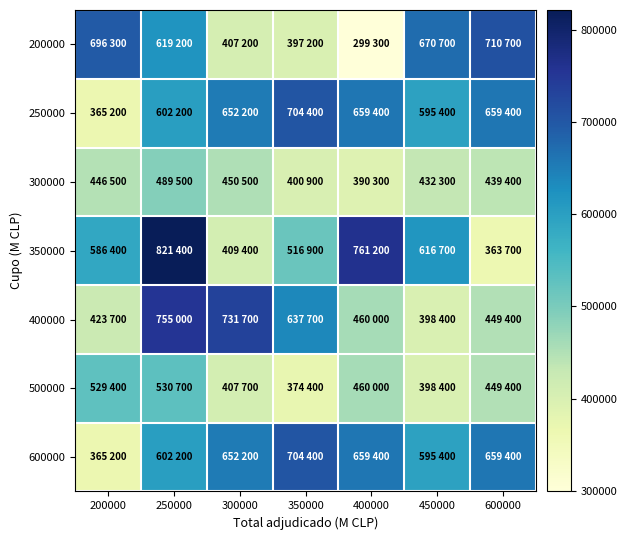

Reading left to right, list all the values displayed in this chart.

200000: 200000=696300	250000=619200	300000=407200	350000=397200	400000=299300	450000=670700	600000=710700
250000: 200000=365200	250000=602200	300000=652200	350000=704400	400000=659400	450000=595400	600000=659400
300000: 200000=446500	250000=489500	300000=450500	350000=400900	400000=390300	450000=432300	600000=439400
350000: 200000=586400	250000=821400	300000=409400	350000=516900	400000=761200	450000=616700	600000=363700
400000: 200000=423700	250000=755000	300000=731700	350000=637700	400000=460000	450000=398400	600000=449400
500000: 200000=529400	250000=530700	300000=407700	350000=374400	400000=460000	450000=398400	600000=449400
600000: 200000=365200	250000=602200	300000=652200	350000=704400	400000=659400	450000=595400	600000=659400